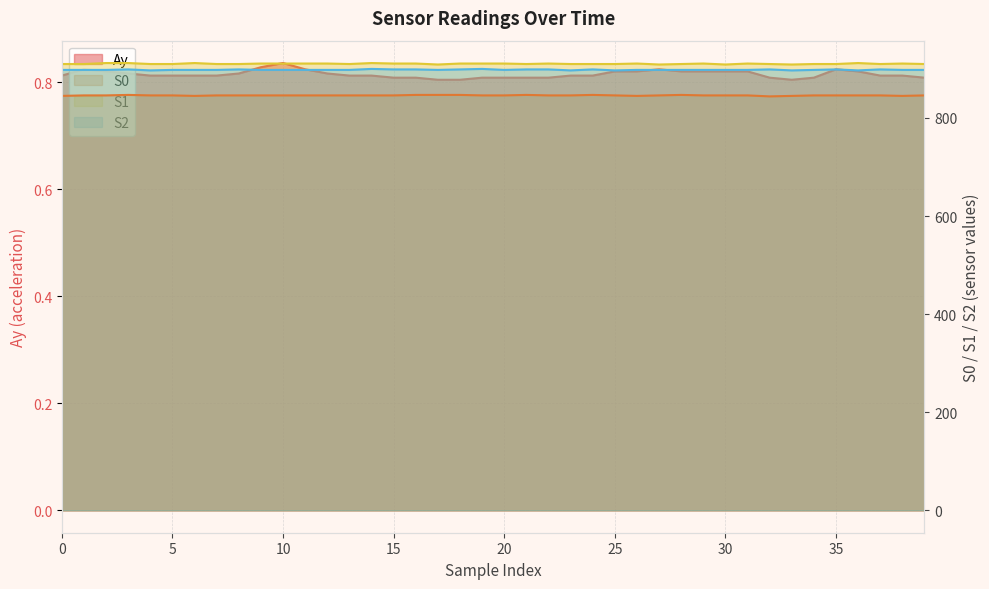

What is the smallest value displayed?

0.8